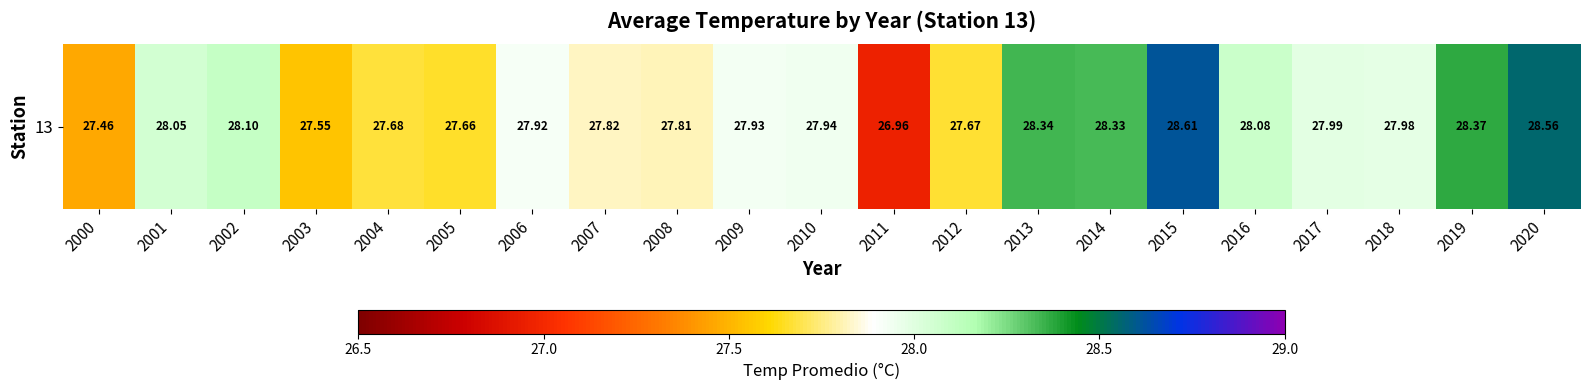

Between 2014 and 2013, which is larger?

2013